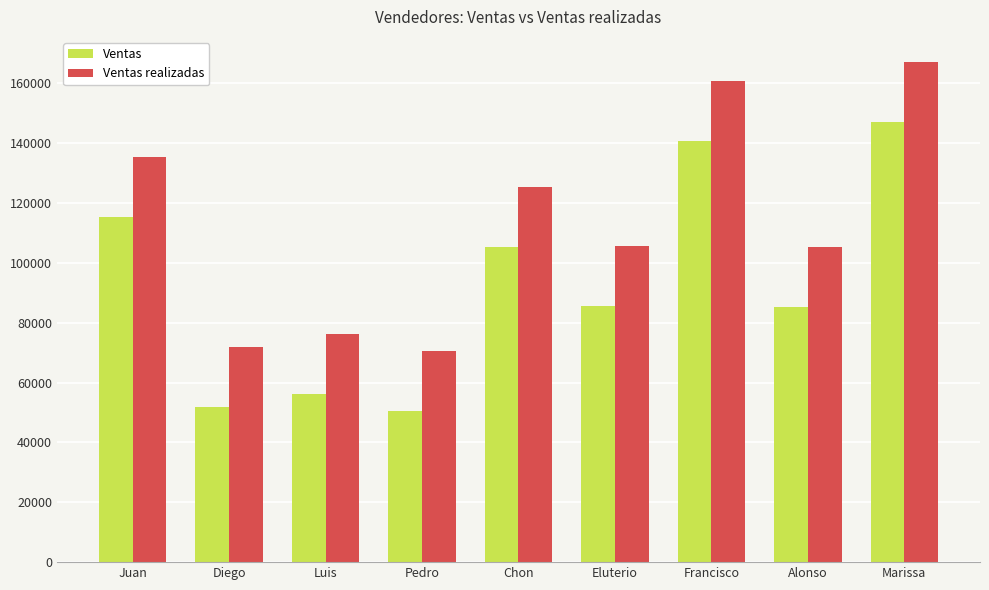

What is the spread (max minus min) of values at Eluterio?

20000